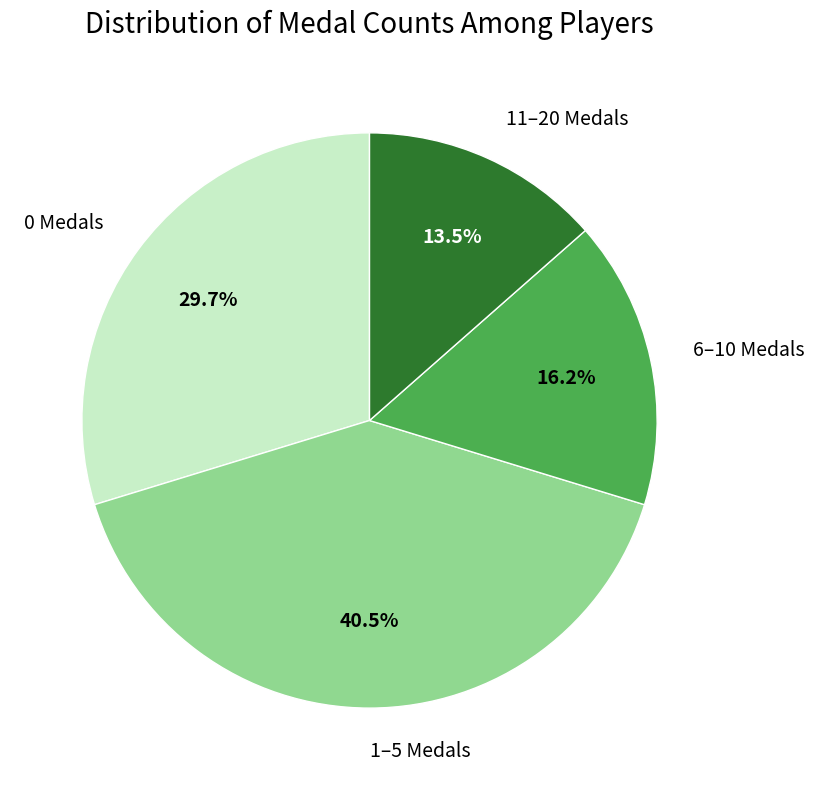

How much of the chart is everything except 11–20 Medals?

86.5%